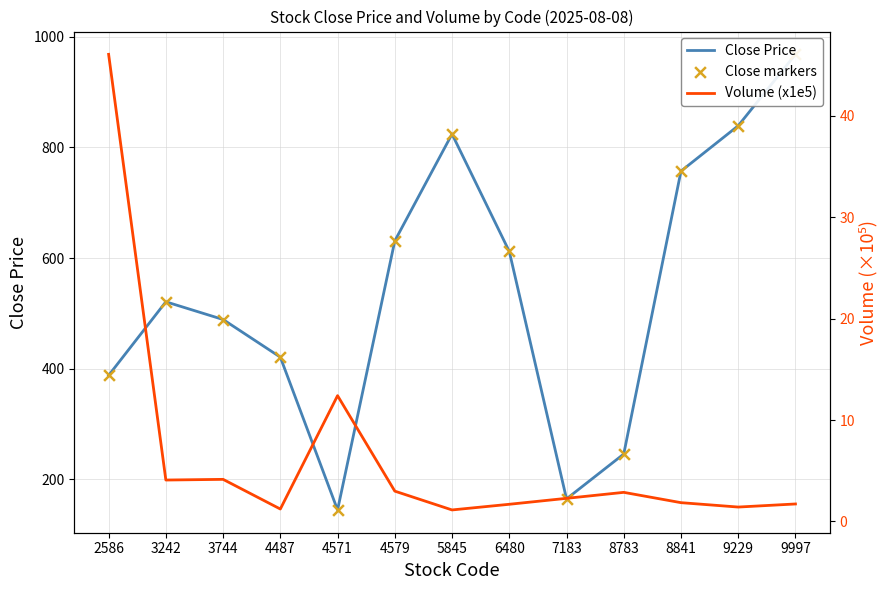

Which series has the widest spread of Y values?

Close Price